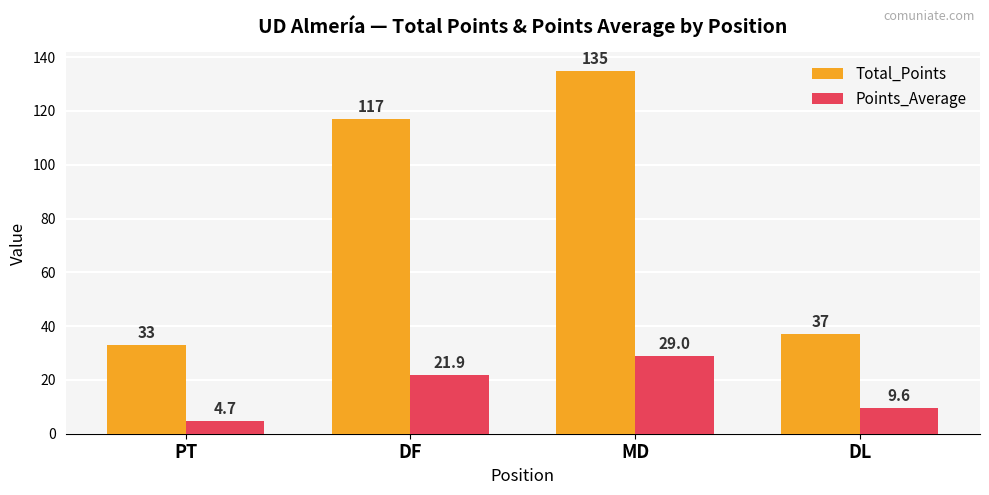

List the labels in order of Points_Average value, largest first.

MD, DF, DL, PT